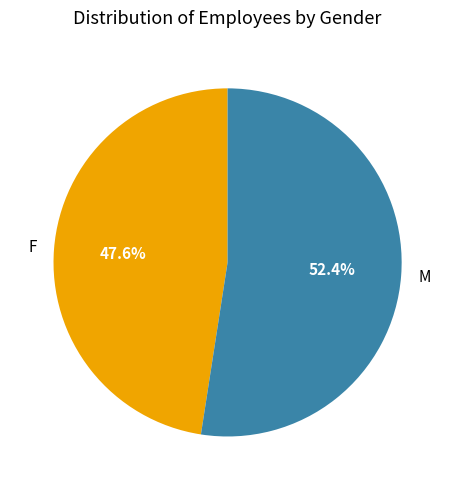

To the nearest percent, what is the average slice percentage?

50%